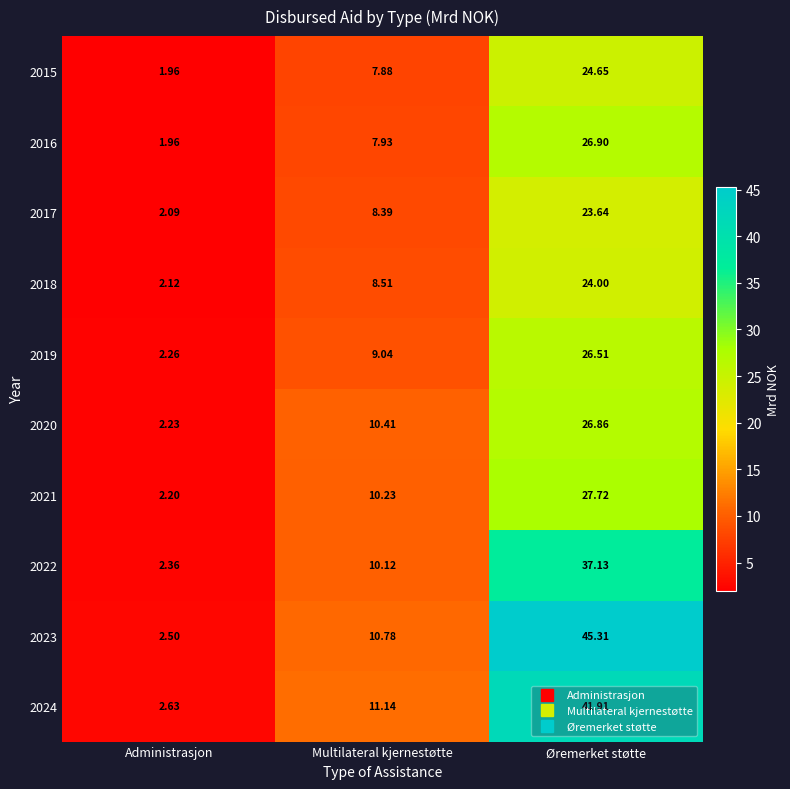

What is the difference between the highest and lowest values at Multilateral kjernestøtte?

3.3